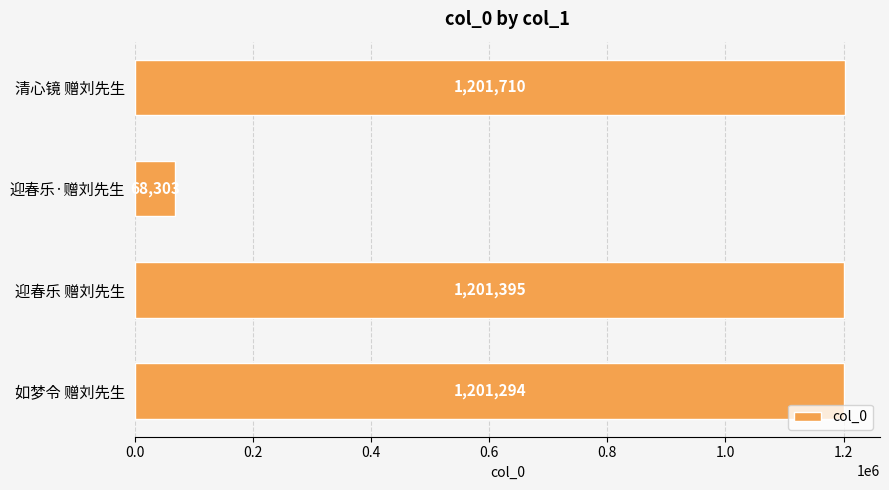

What is the value of the 3rd bar from the top?

1201395